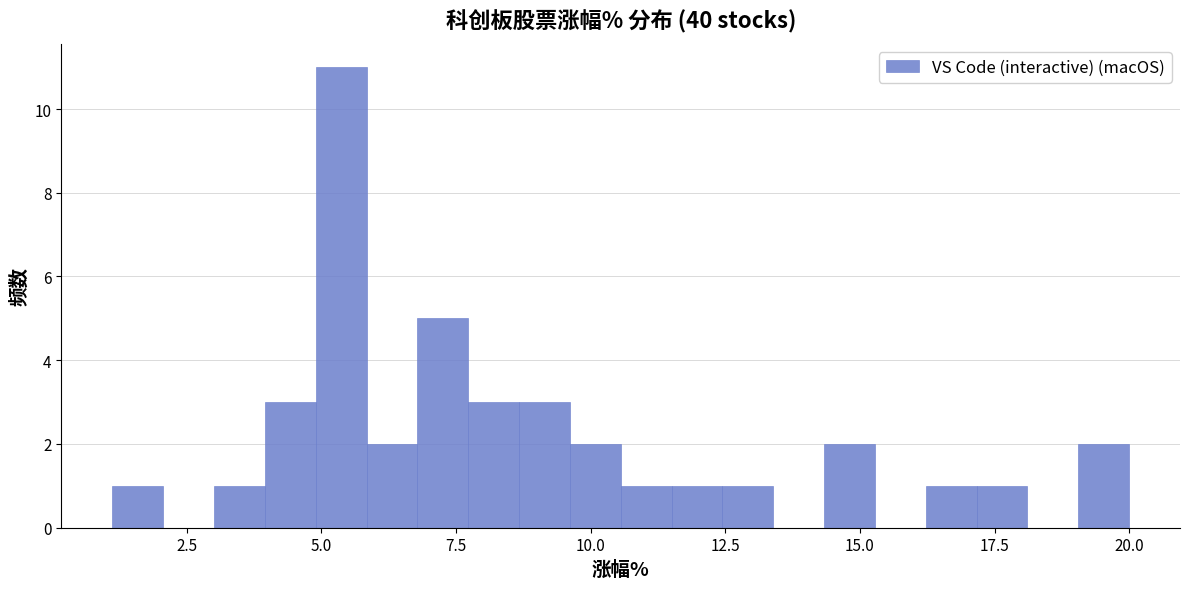

Around what value on the x-axis is the tallest bar? Give the approximate position of its centre, as read against the axis.

5.5